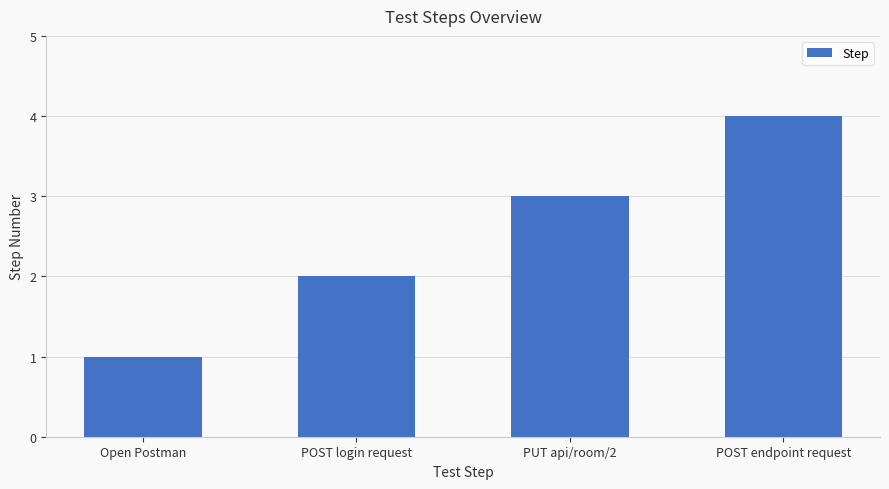

What is the difference between the values at PUT api/room/2 and POST login request?

1